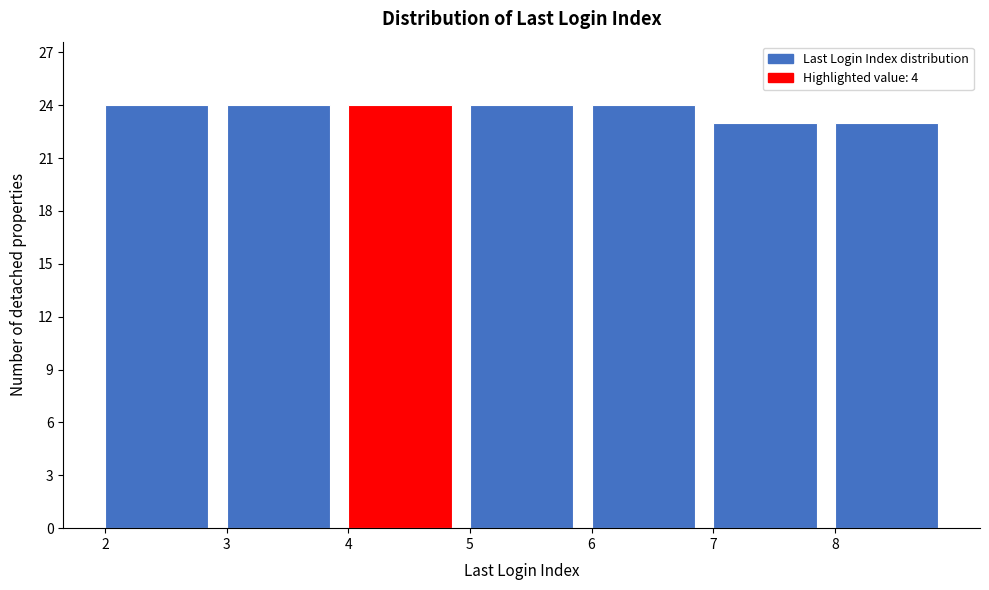

What is the height of the bar covering 6 to 7 on the x-axis? The values are not printed on the chart, so give them approximately, as read against the axis.

24